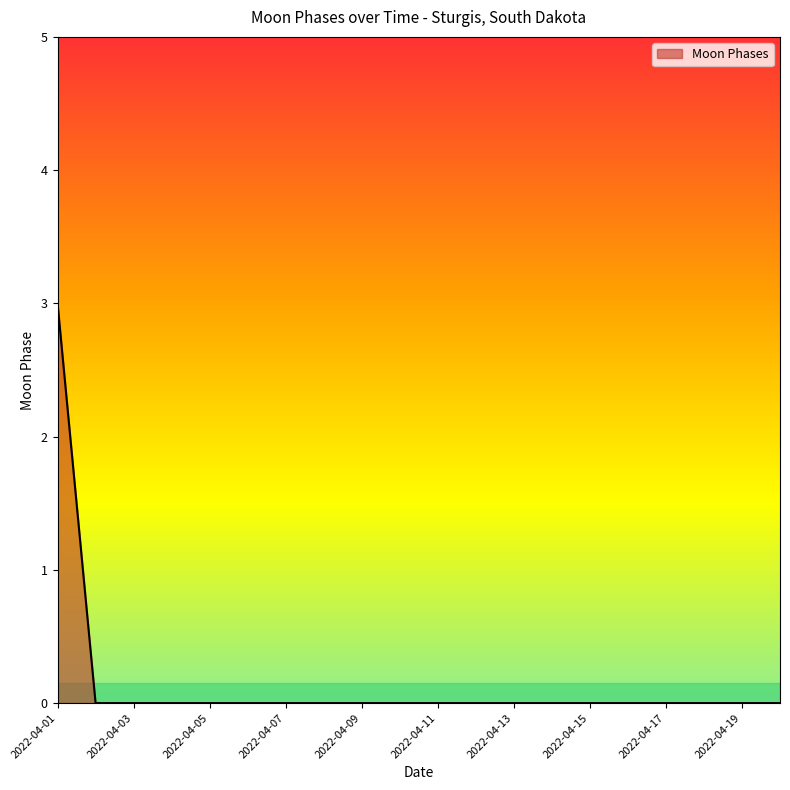

What is the difference between the maximum and minimum values?

3